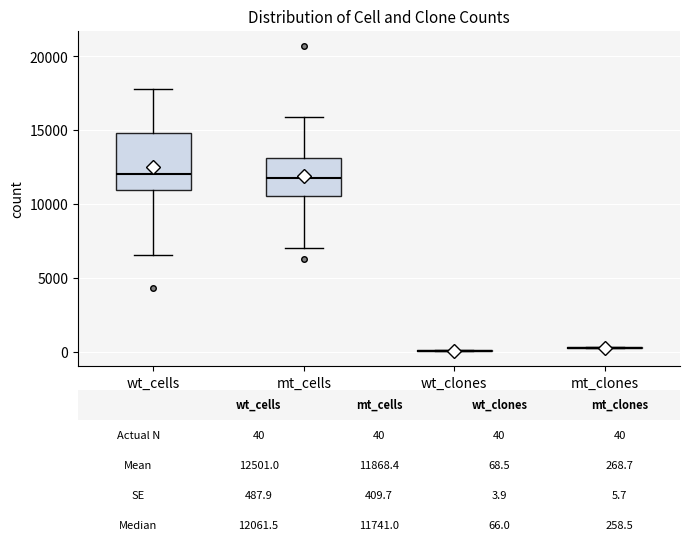

Which box is the tallest, from its lower edge to its upper edge?

wt_cells